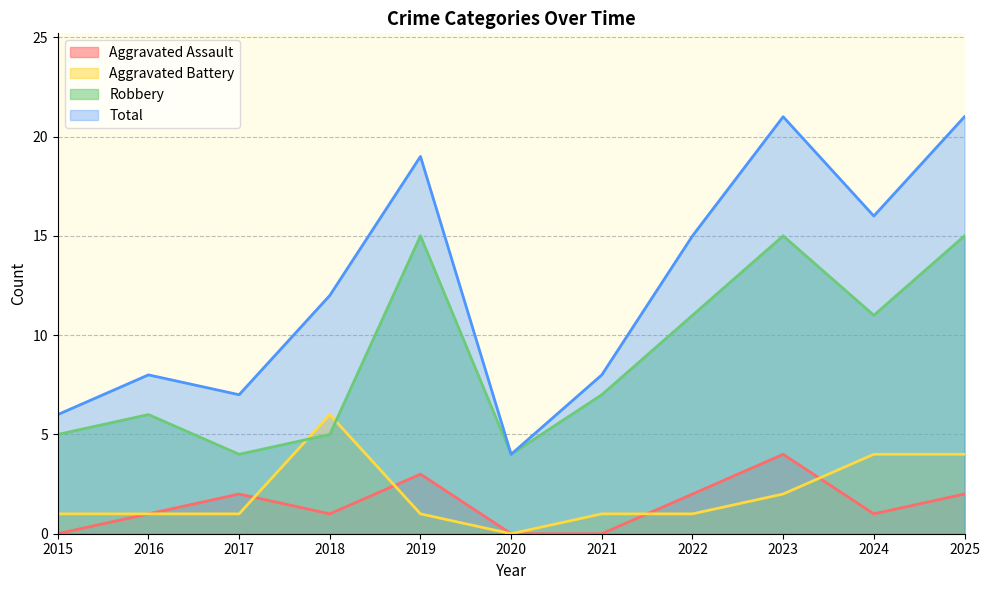

Reading left to right, extract all data points from this chart.

Aggravated Assault: 0	1	2	1	3	0	0	2	4	1	2
Aggravated Battery: 1	1	1	6	1	0	1	1	2	4	4
Robbery: 5	6	4	5	15	4	7	11	15	11	15
Total: 6	8	7	12	19	4	8	15	21	16	21